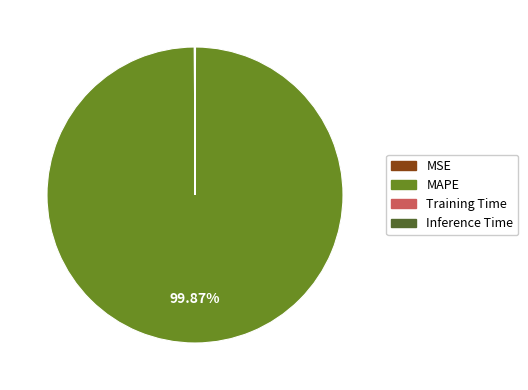

What is the largest slice in the pie chart?

MAPE